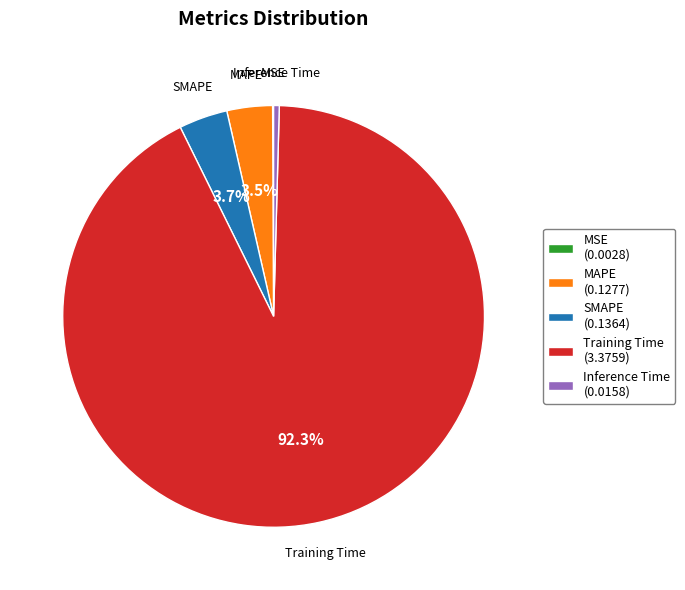

Is there any slice that represents more than half of the pie?

Yes